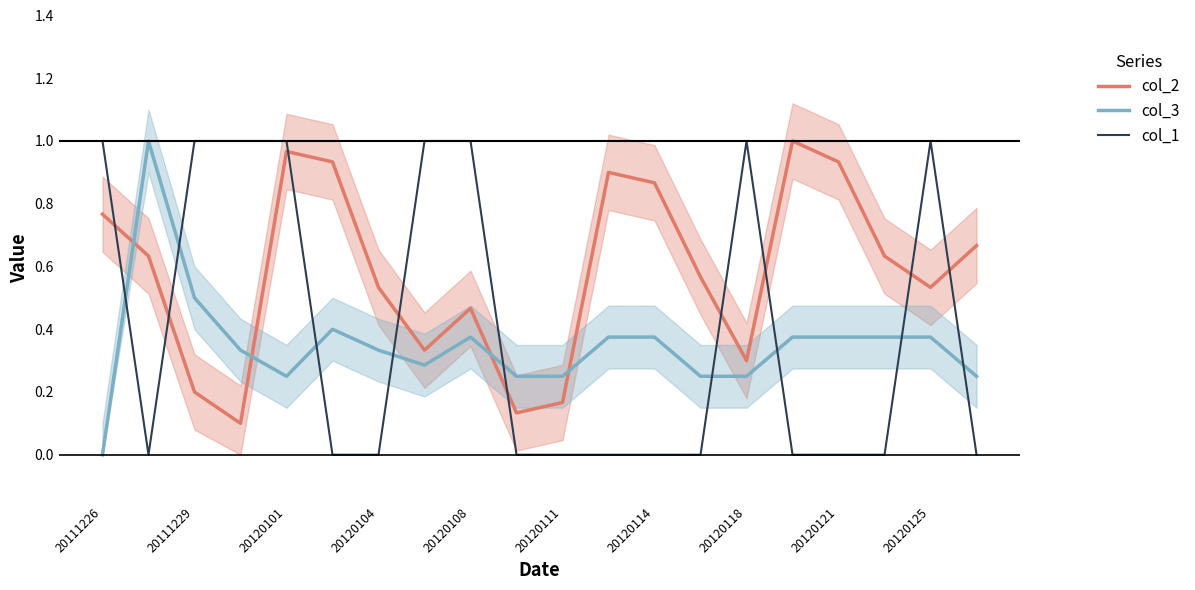

At which category does the chart reach its peak across all series?

15